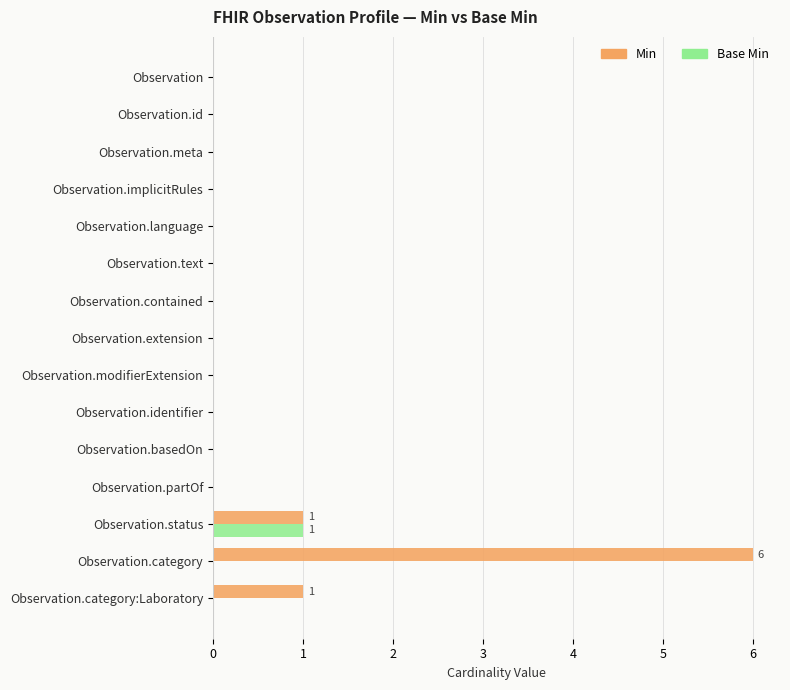

The Base Min series shows -1 at Observation.text. True or false?

False